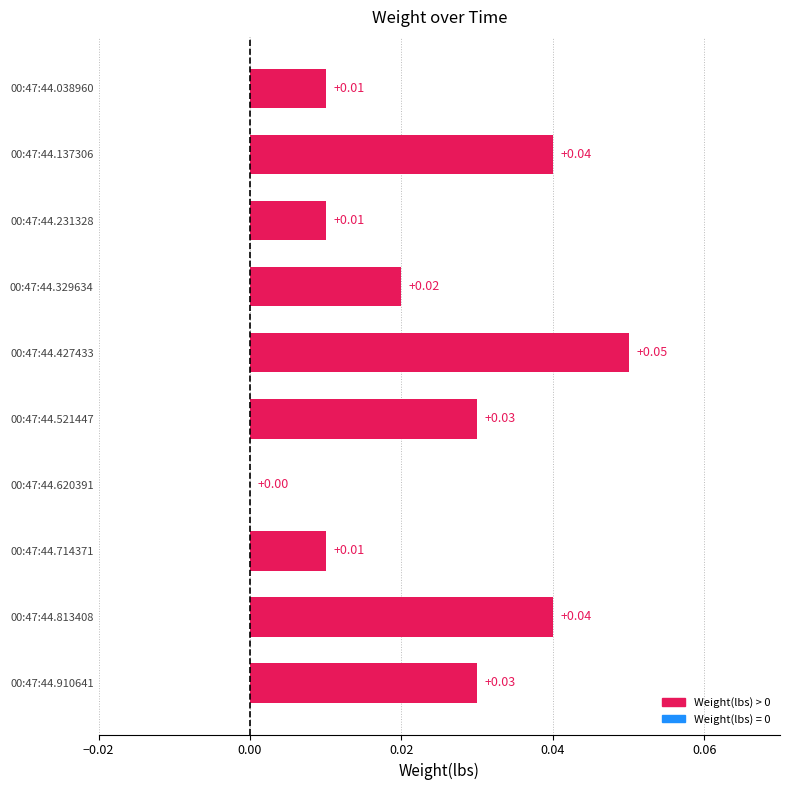

Between 00:47:44.521447 and 00:47:44.038960, which is larger?

00:47:44.521447